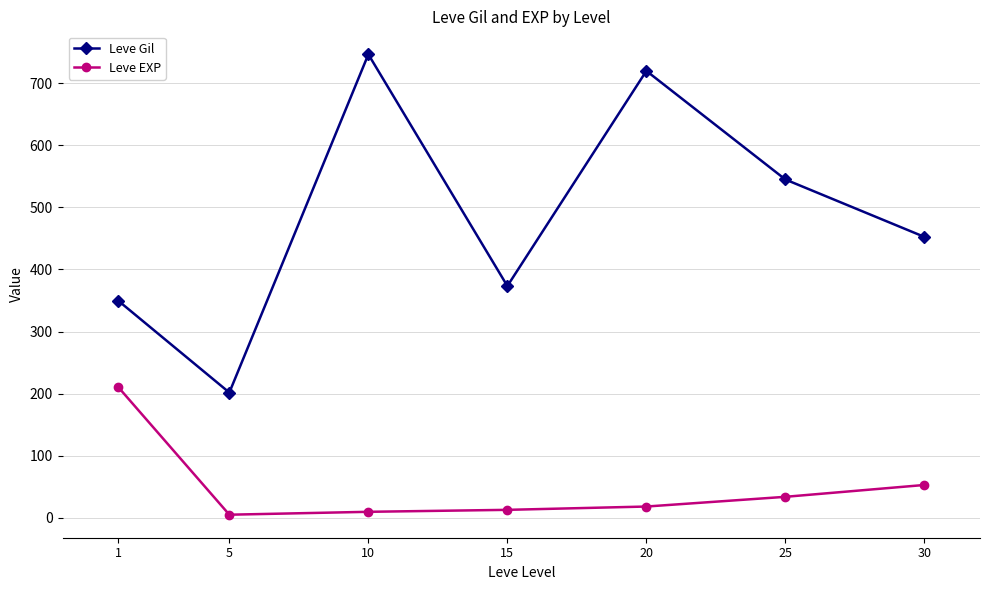

Which series has the largest total across all categories?

Leve Gil